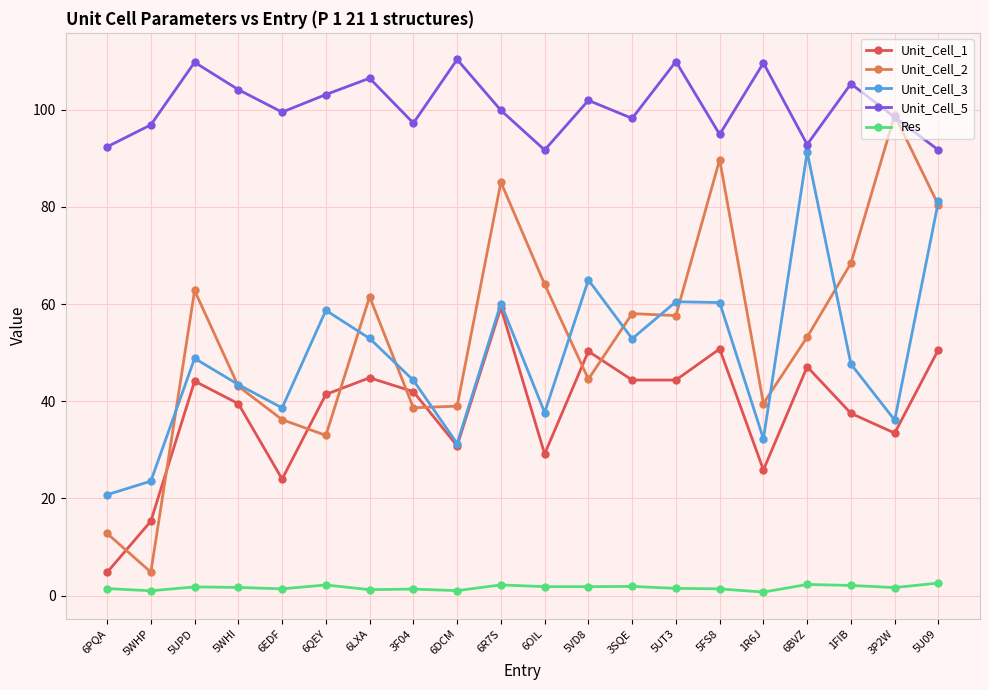

Which series has the largest range (max minus min)?

Unit_Cell_2